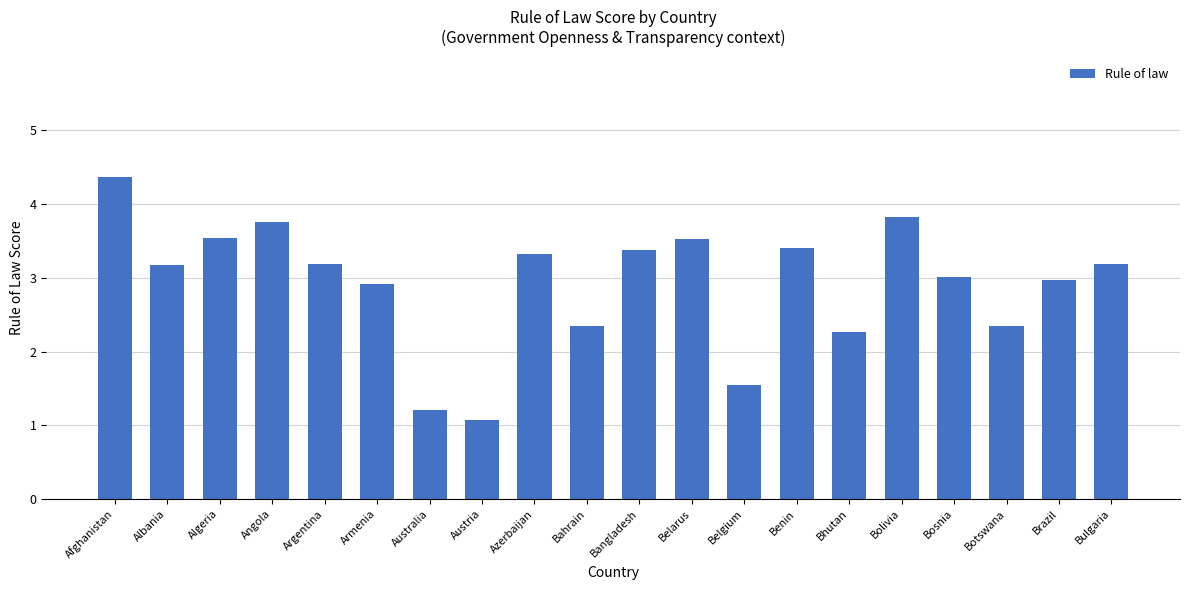

Reading left to right, transcribe all the data shown in this chart.

4.4	3.2	3.5	3.8	3.2	2.9	1.2	1.1	3.3	2.3	3.4	3.5	1.6	3.4	2.3	3.8	3.0	2.3	3.0	3.2